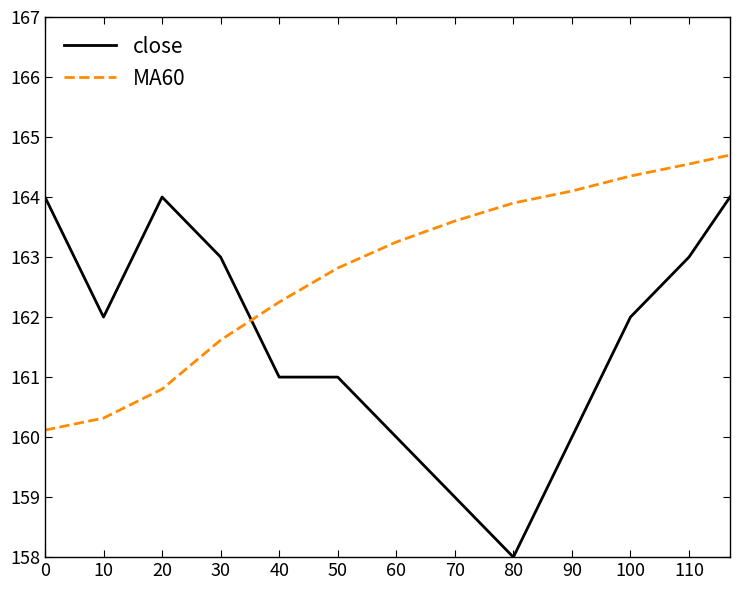

What is the average value of the close series?

161.6